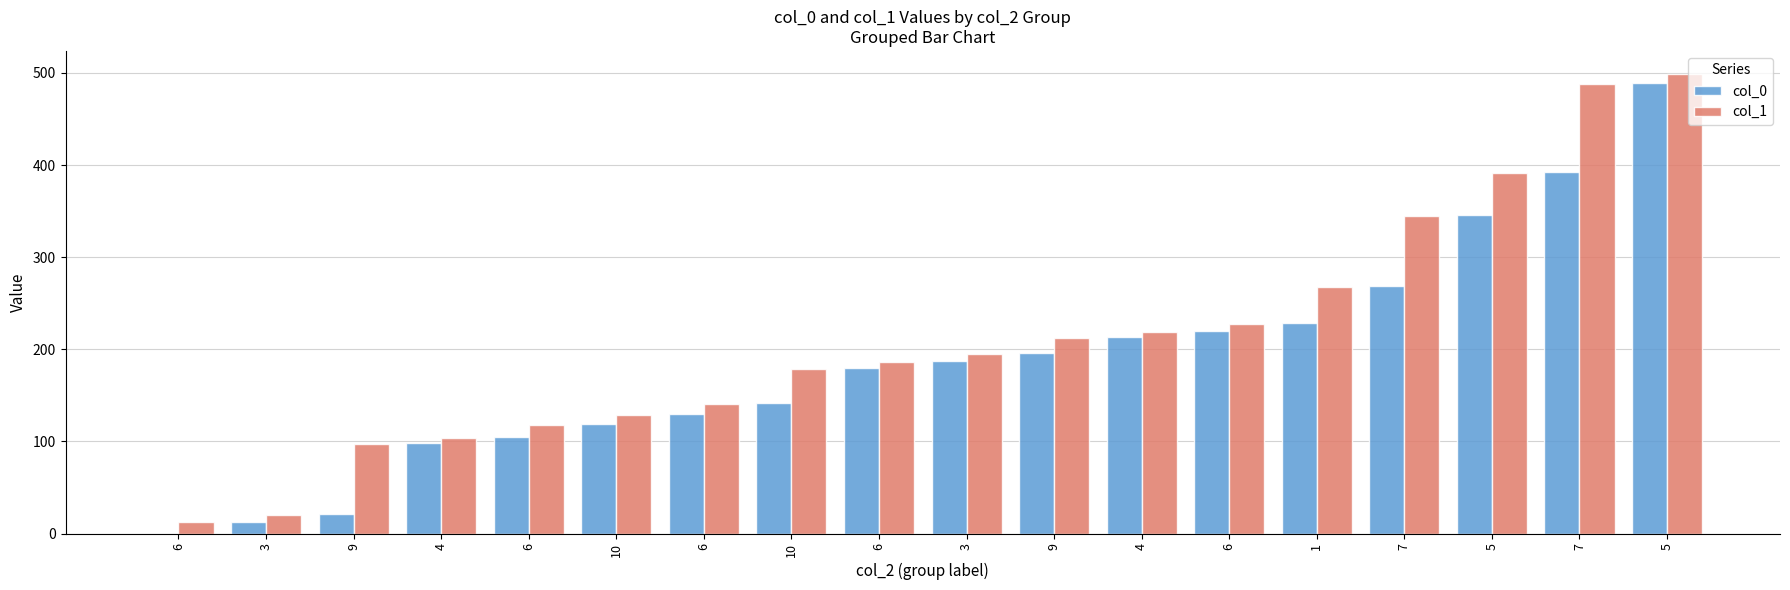

Where is col_1 nearest to the value 255?

1